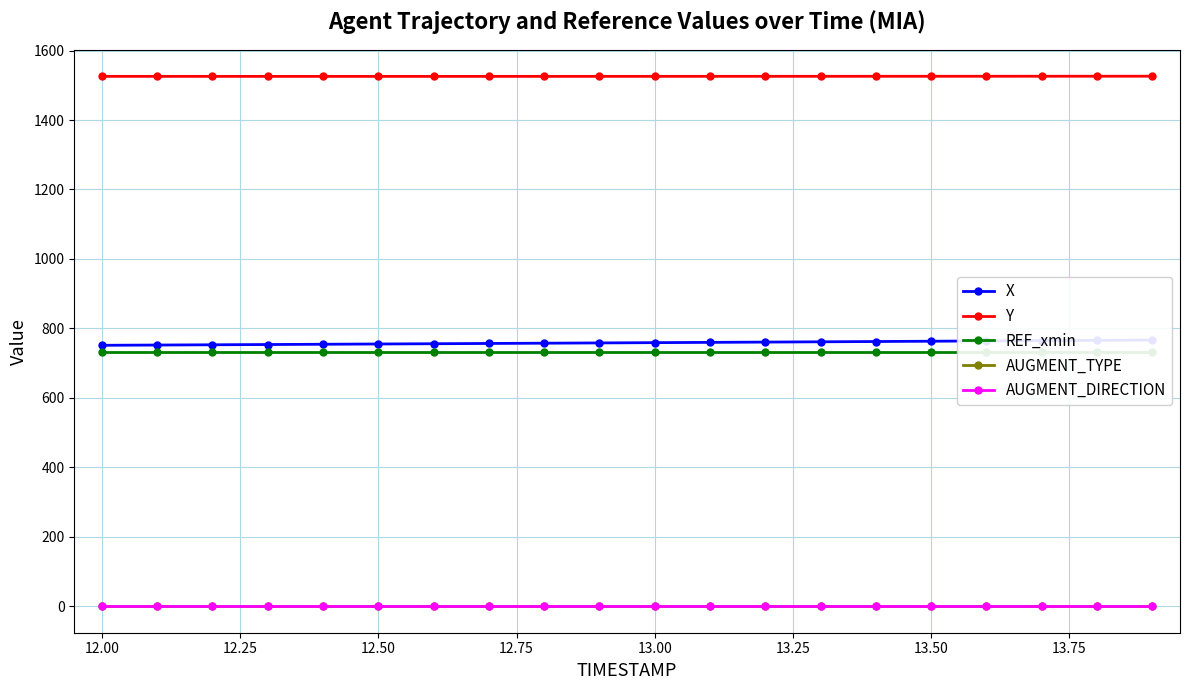

What is the maximum value for REF_xmin?

733.2